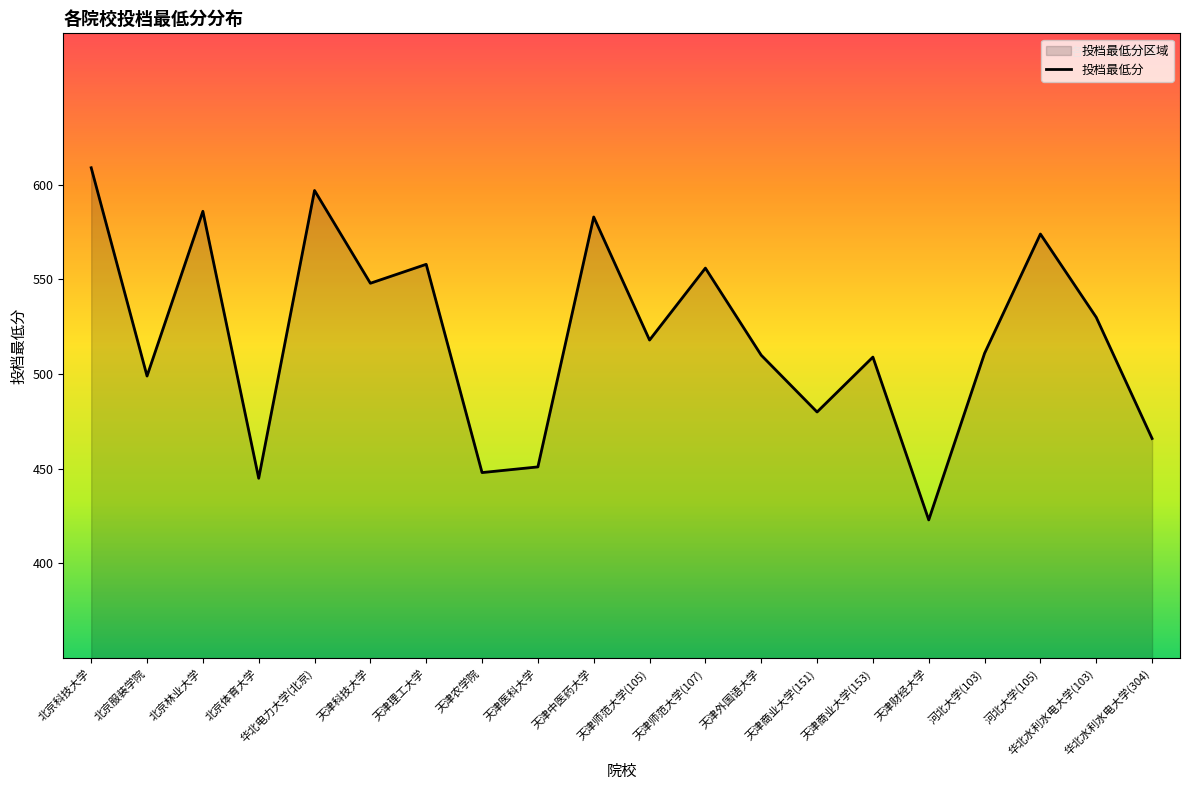

What is the sum of all values?

10401